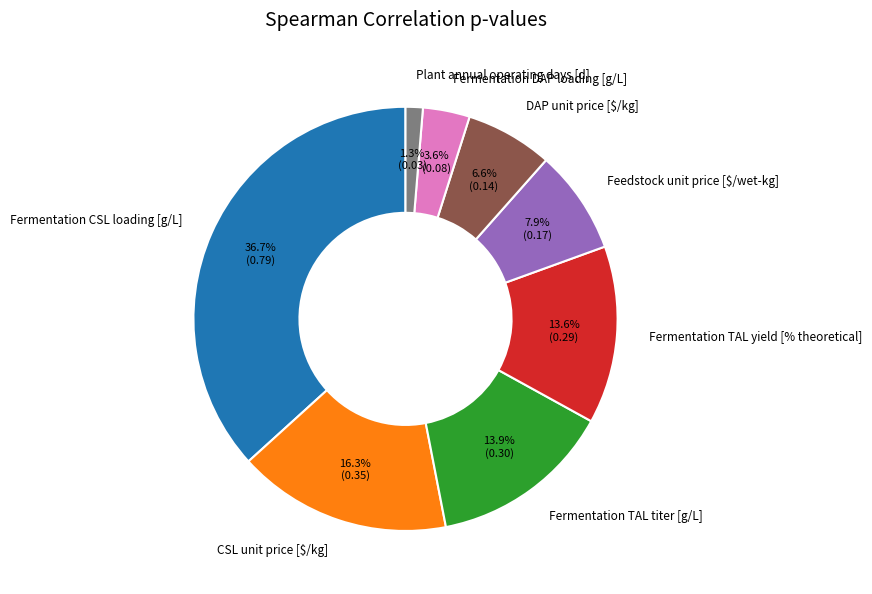

Which slice is the largest?

Fermentation CSL loading [g/L]